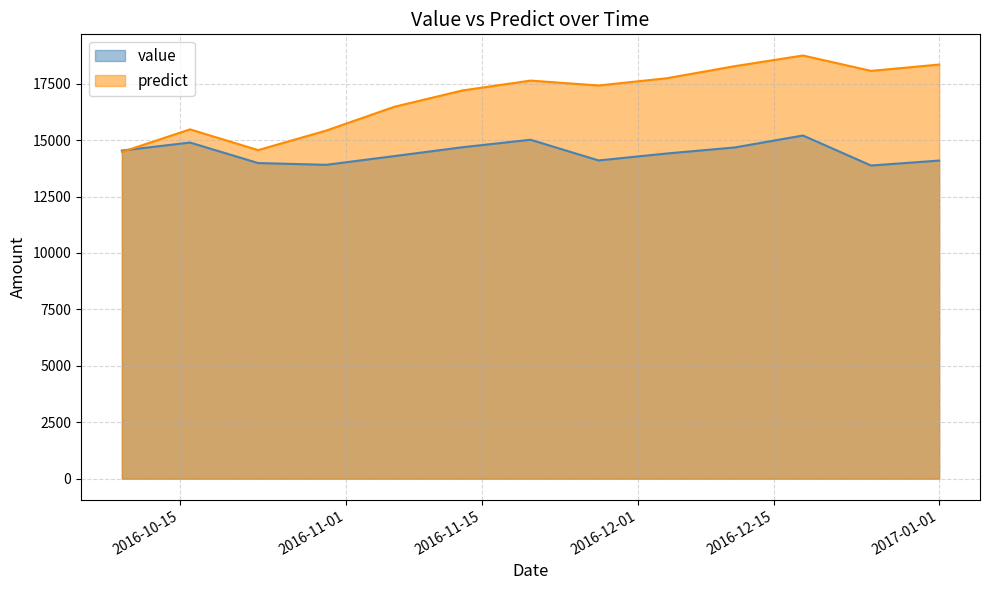

True or false: value has a value of 23016.5 at 2016-12-18.

False